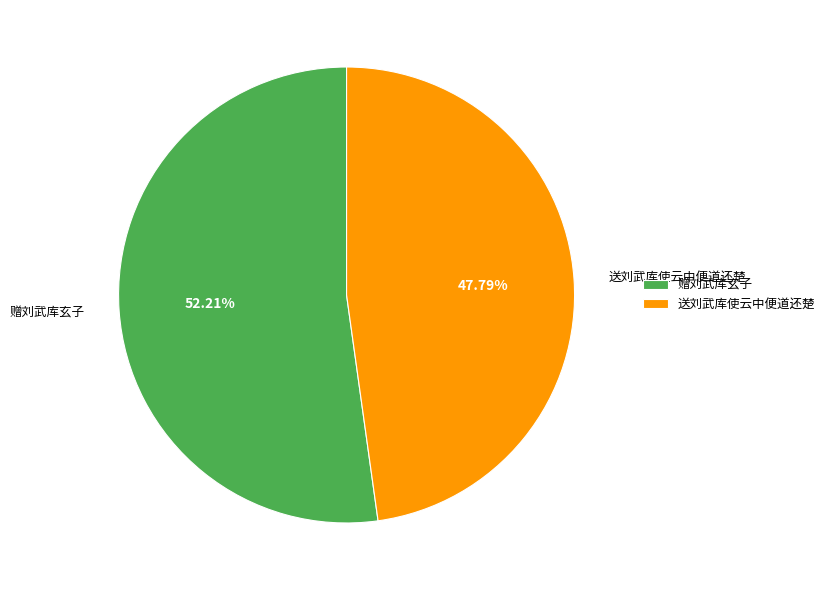

Which has a higher value, 赠刘武库玄子 or 送刘武库使云中便道还楚?

赠刘武库玄子